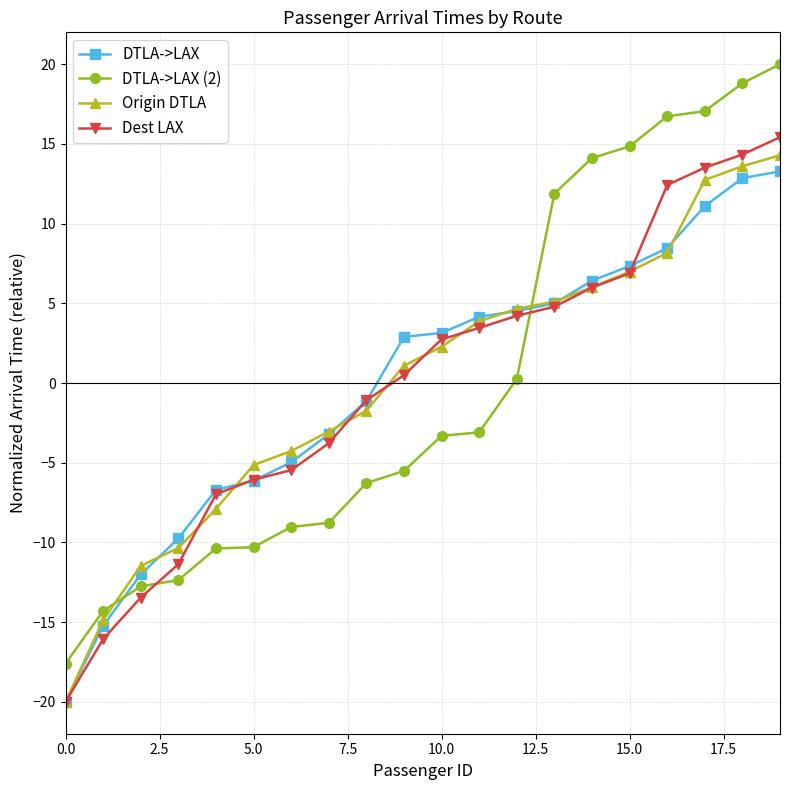

What is the value of the DTLA->LAX (2) point at the 15th from the left?

14.1